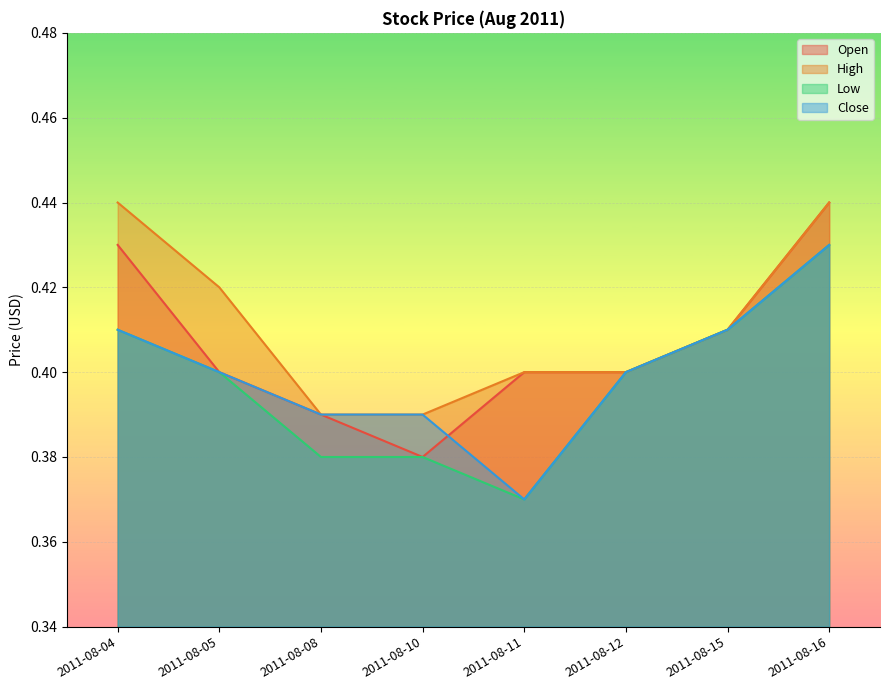

What are all the series names shown in the legend?

Open, High, Low, Close